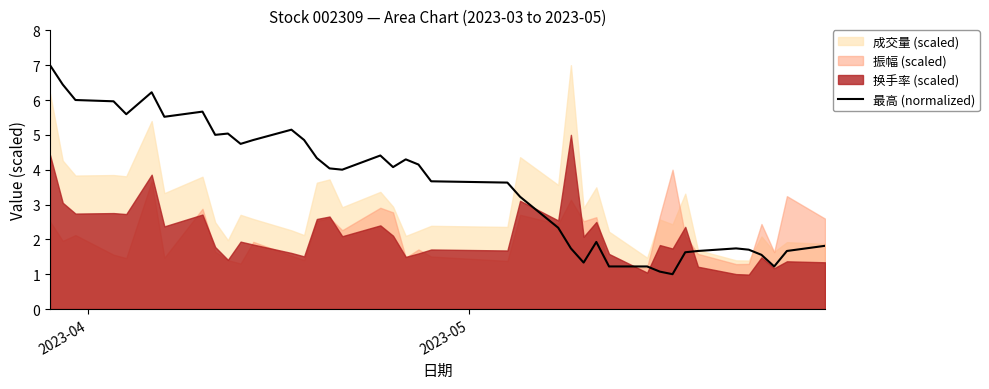

What is the maximum value for 最高 (normalized)?

7.0